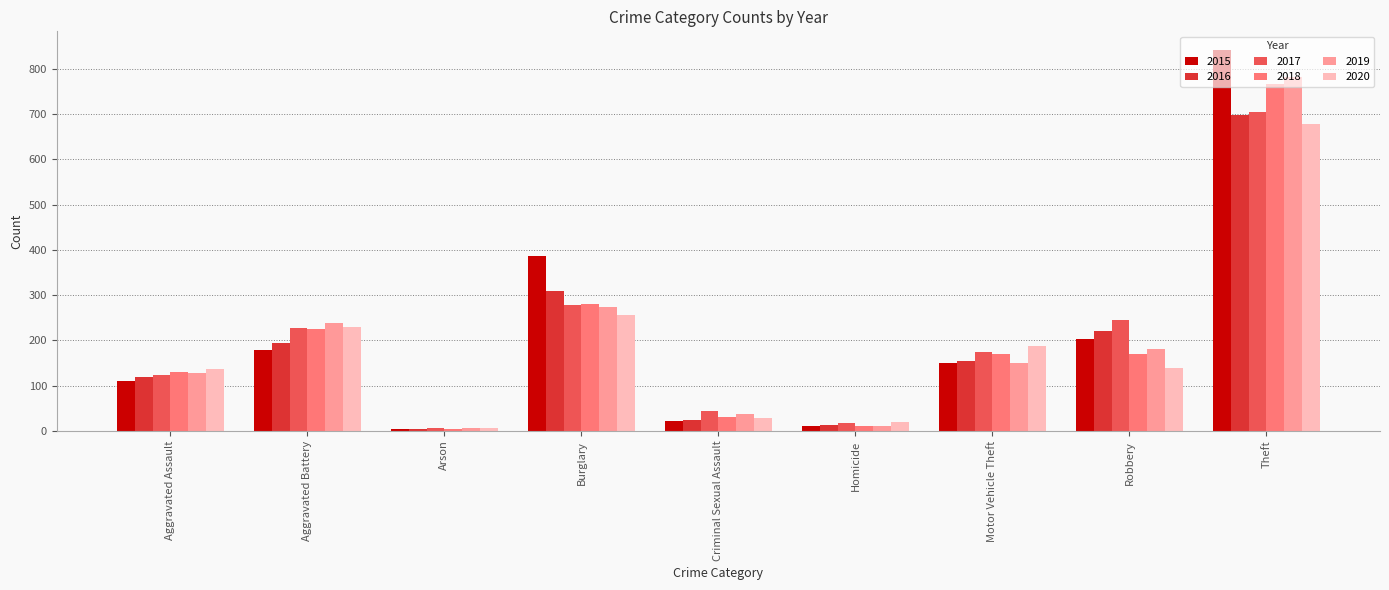

At which category does the chart reach its peak across all series?

Theft